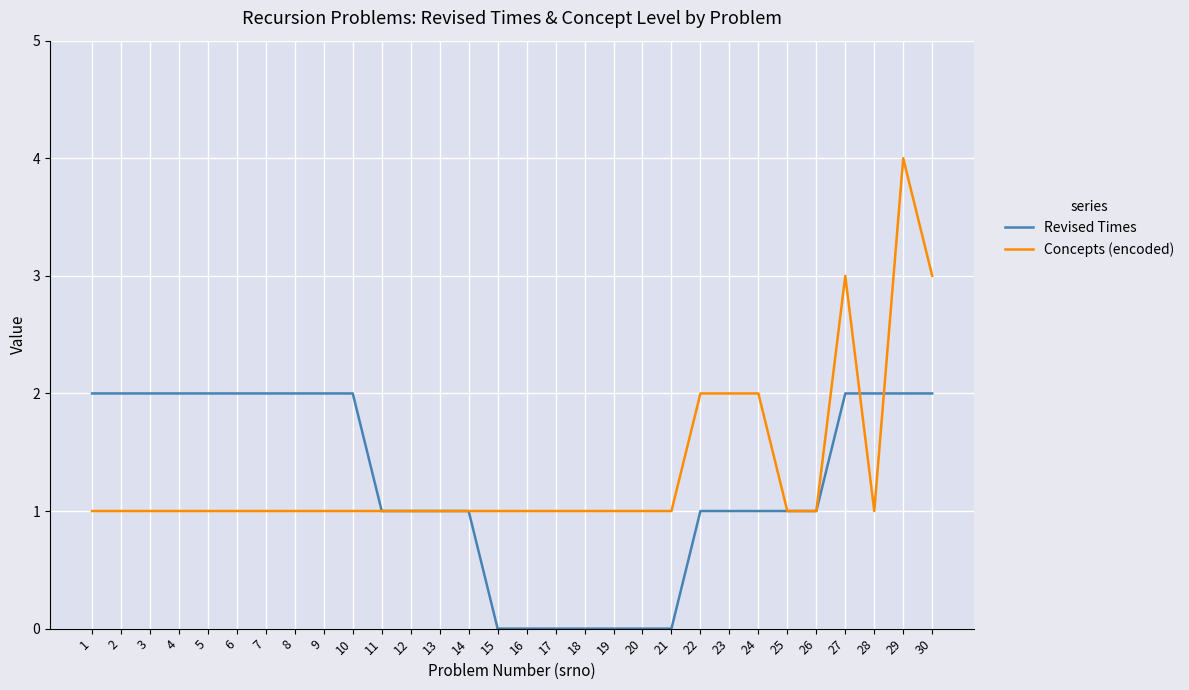

Rank the series at 17 from highest to lowest value.

Concepts (encoded), Revised Times